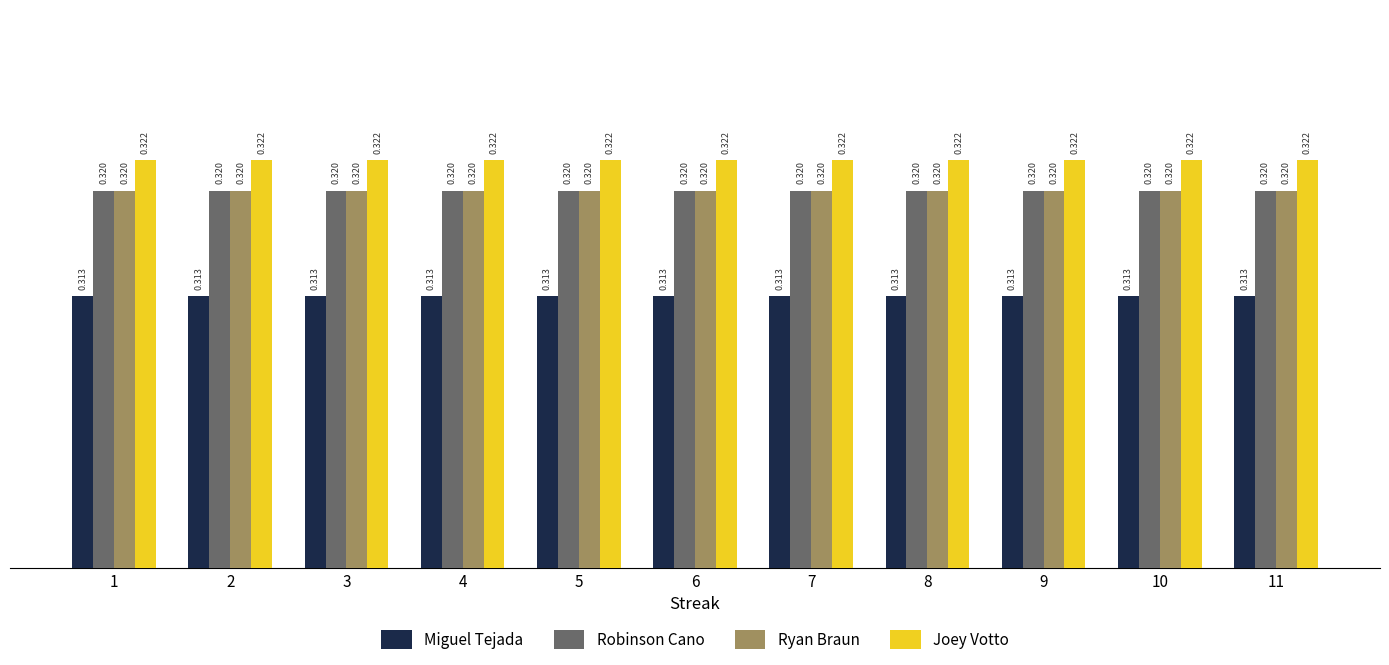

Is the value of Joey Votto at 9 greater than the value of Robinson Cano at 2?

Yes